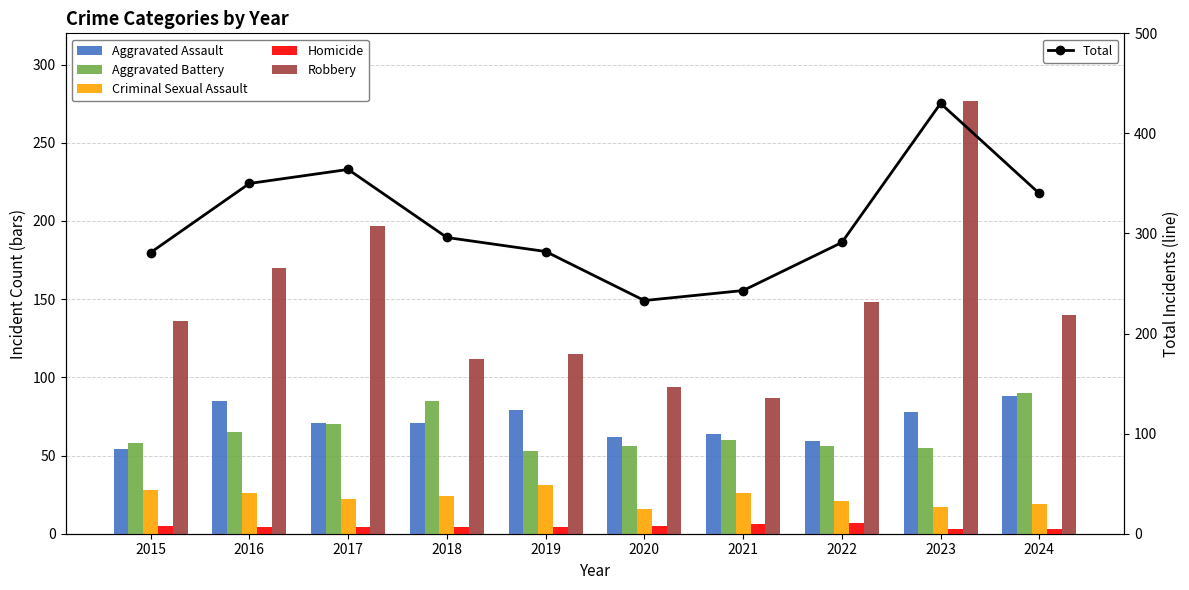

Is it true that Aggravated Battery equals 25 at 2021?

False